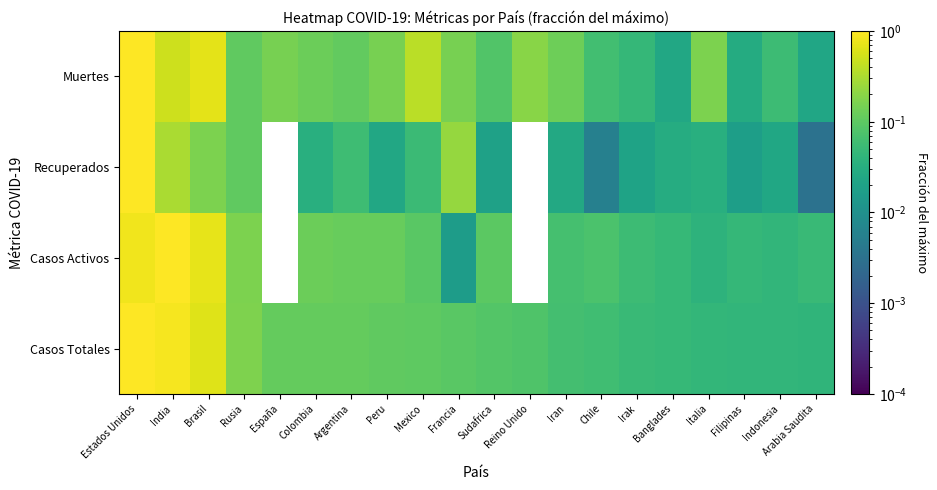

True or false: Recuperados has a value of 0.0 at Arabia Saudita.

False